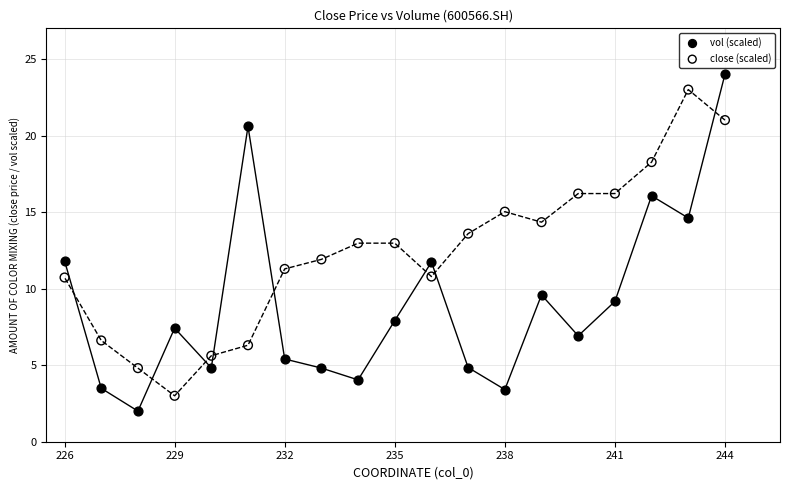

Which series has the widest spread of Y values?

vol (scaled)